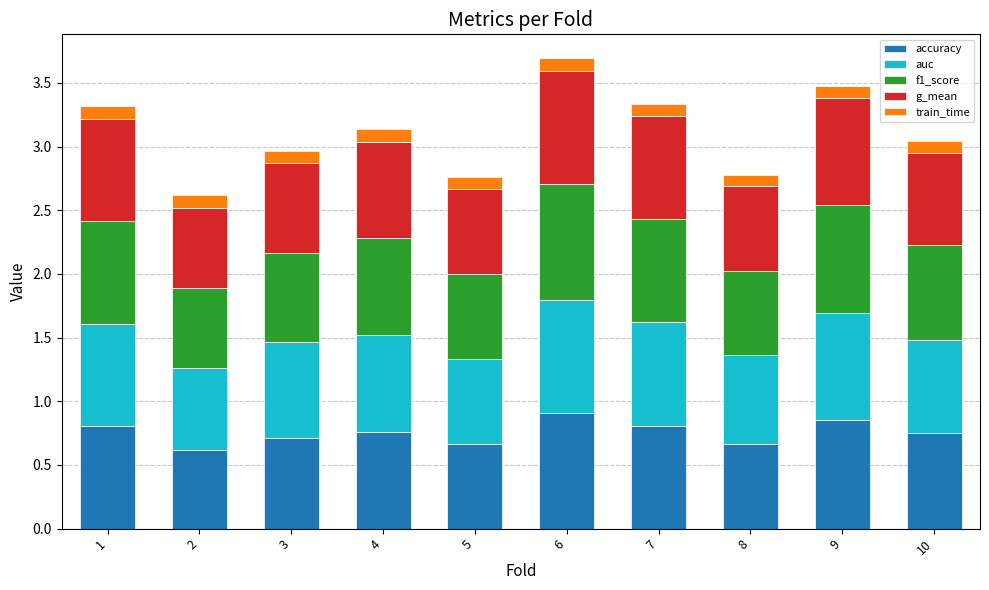

What is the maximum value for accuracy?

0.9